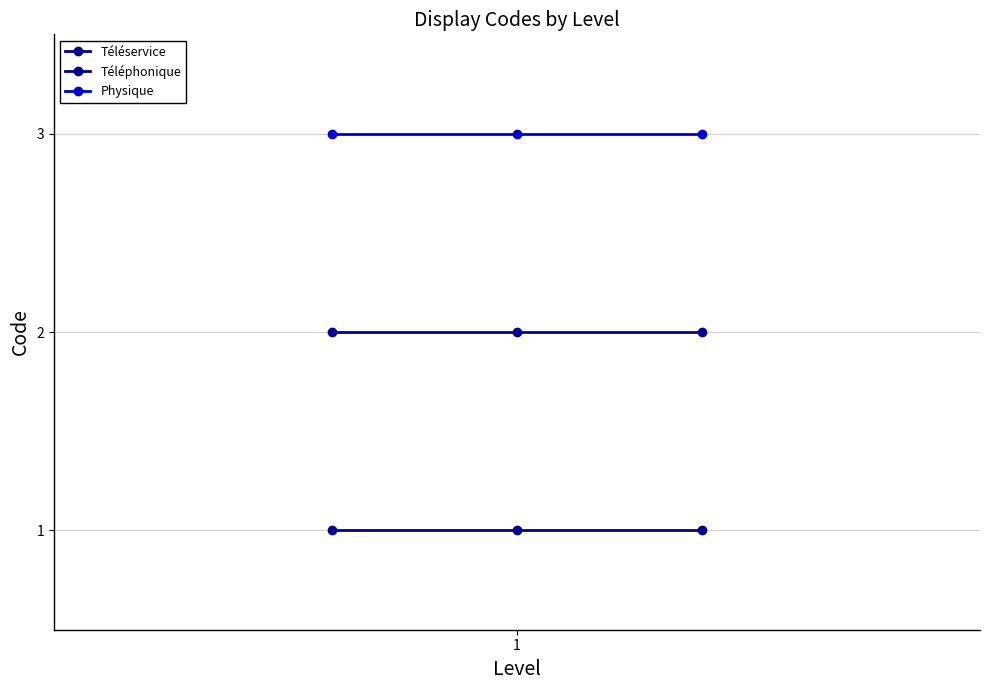

Count the number of data series in this chart.

3